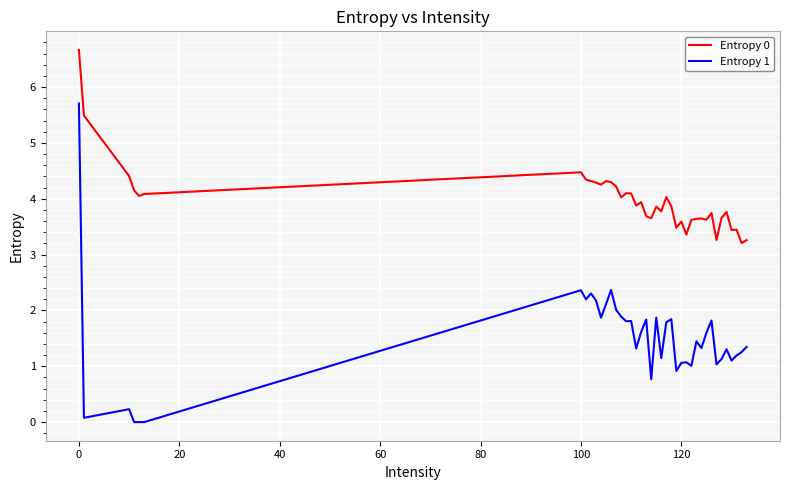

True or false: Entropy 1 and Entropy 0 cross at least once.

False